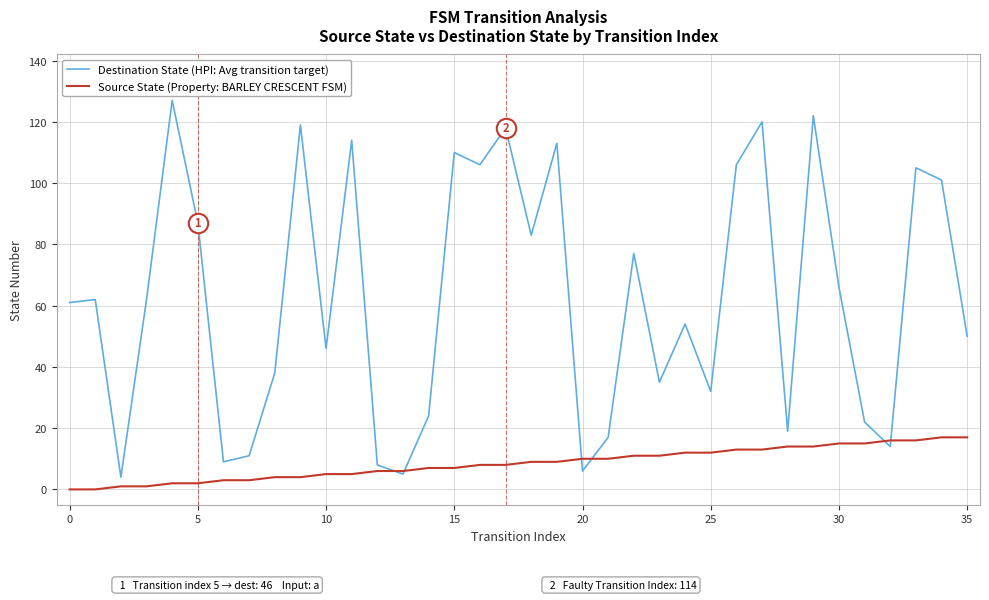

Which series has the largest total across all categories?

Destination State (HPI: Avg transition target)